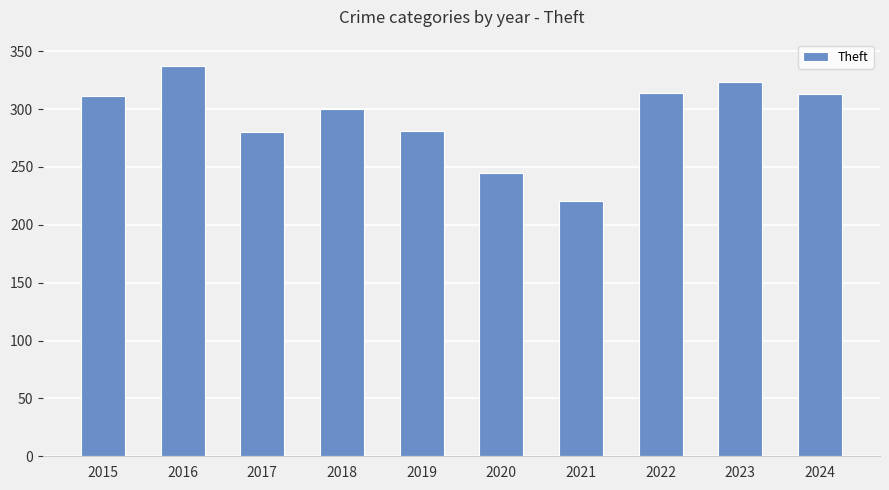

True or false: the data shows 313 at 2024.

True